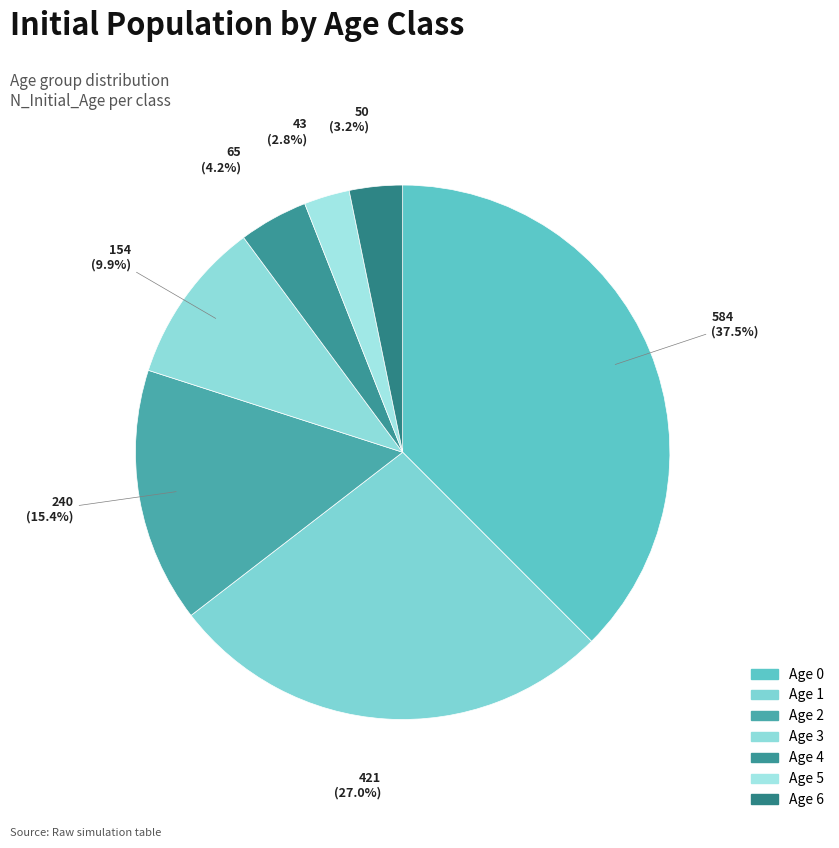

Count the number of slices in the pie.

7